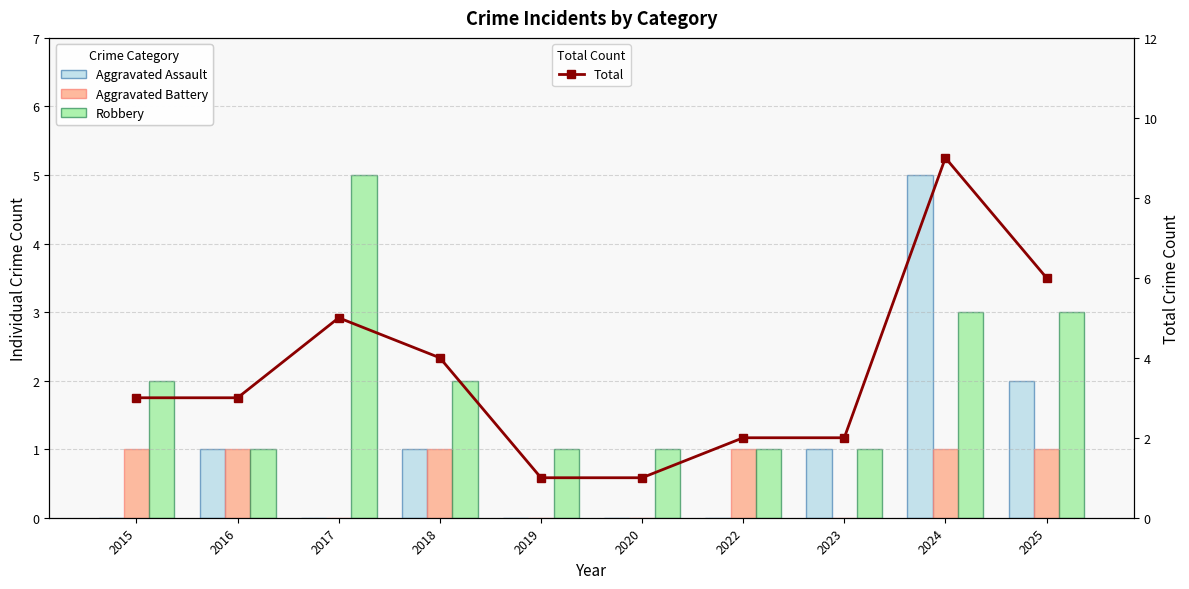

Reading right to left, list all the values displayed in this chart.

Aggravated Assault: 2	5	1	0	0	0	1	0	1	0
Aggravated Battery: 1	1	0	1	0	0	1	0	1	1
Robbery: 3	3	1	1	1	1	2	5	1	2
Total: 6	9	2	2	1	1	4	5	3	3